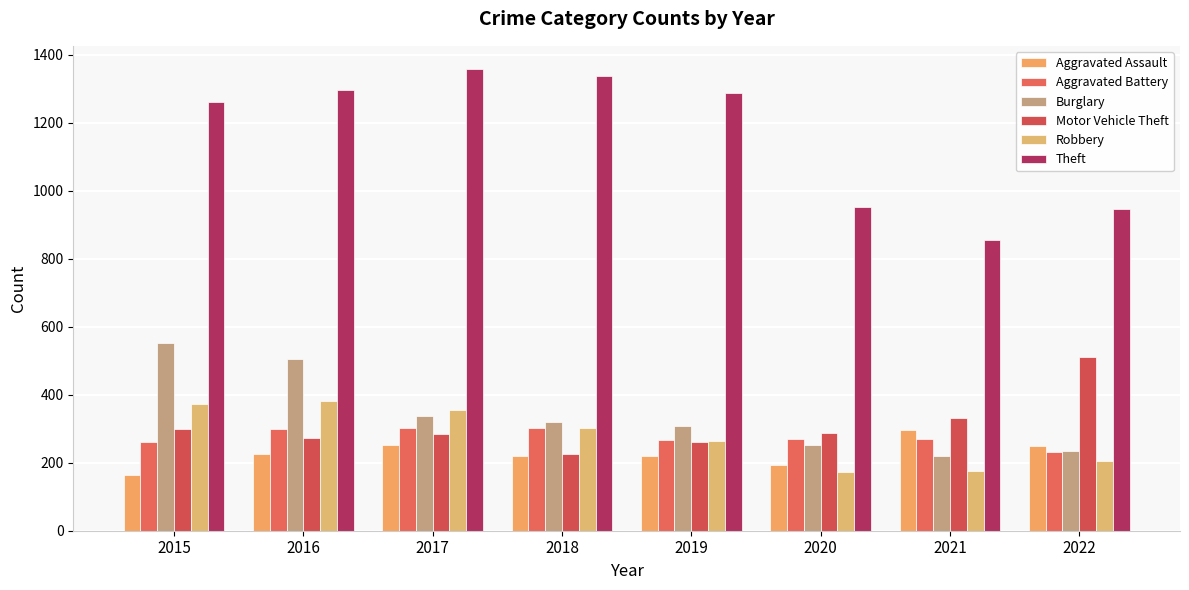

What is the maximum value for Robbery?

381